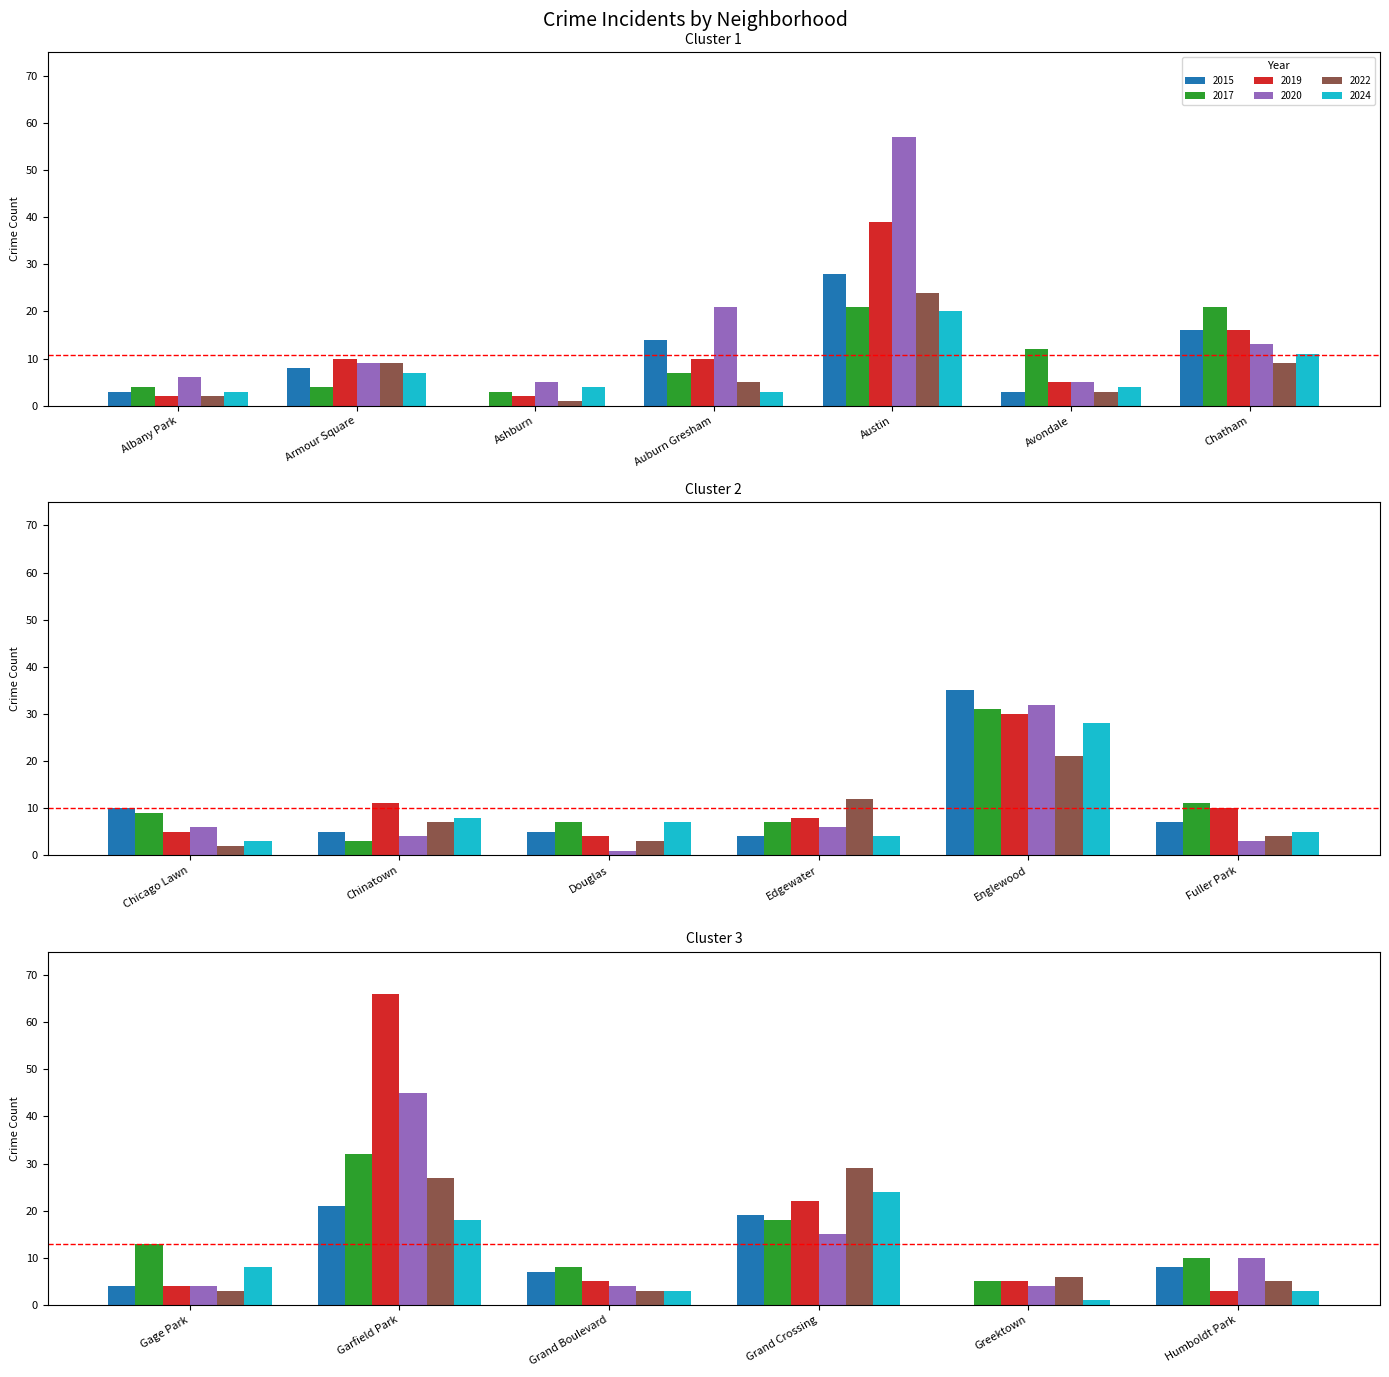

What position from the left is 7?

8